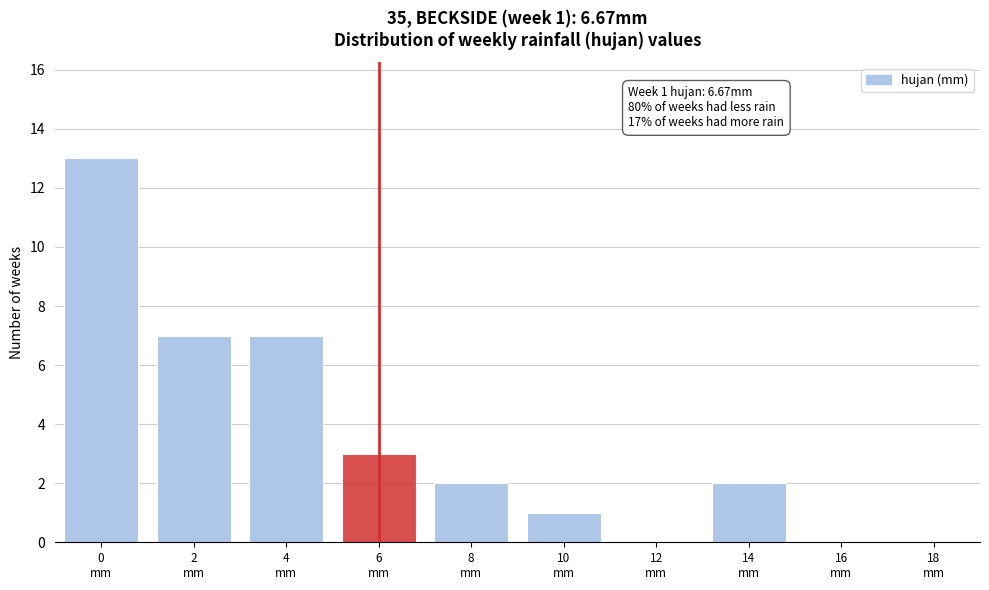

What is the greatest value displayed?

13